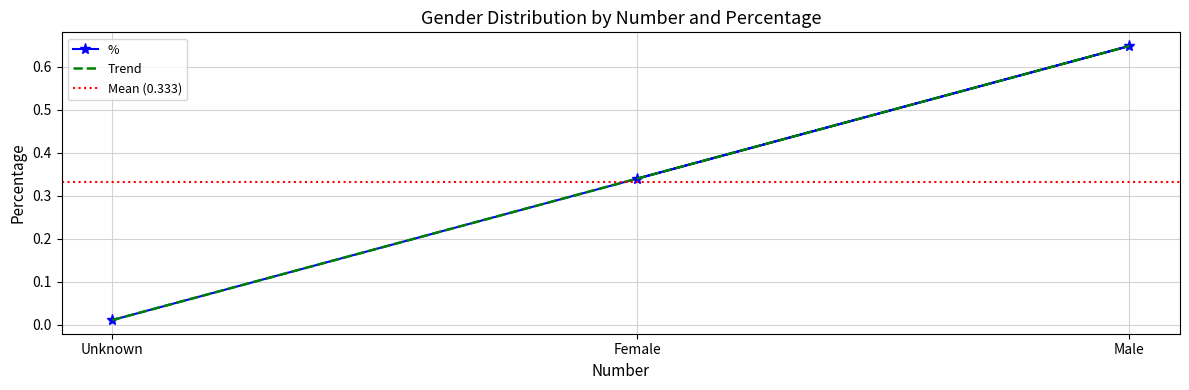

Which category has the lowest value across all series?

Unknown